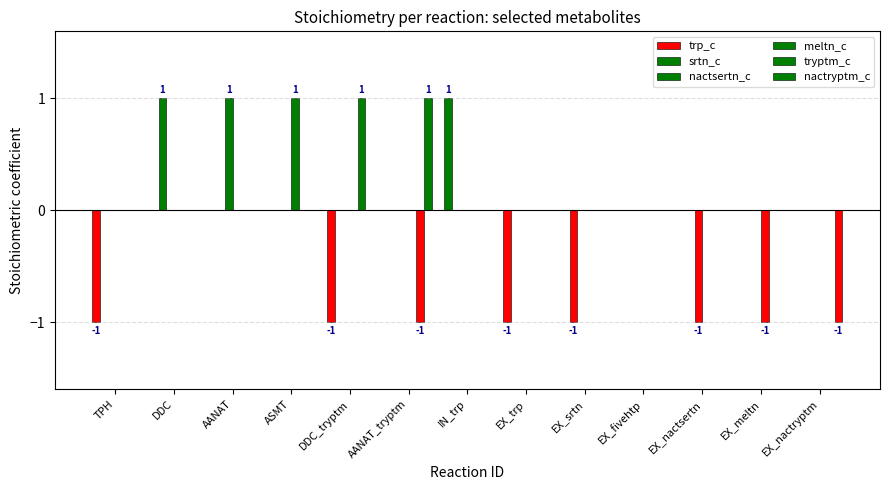

Which has a higher value, EX_srtn or EX_meltn?

EX_srtn